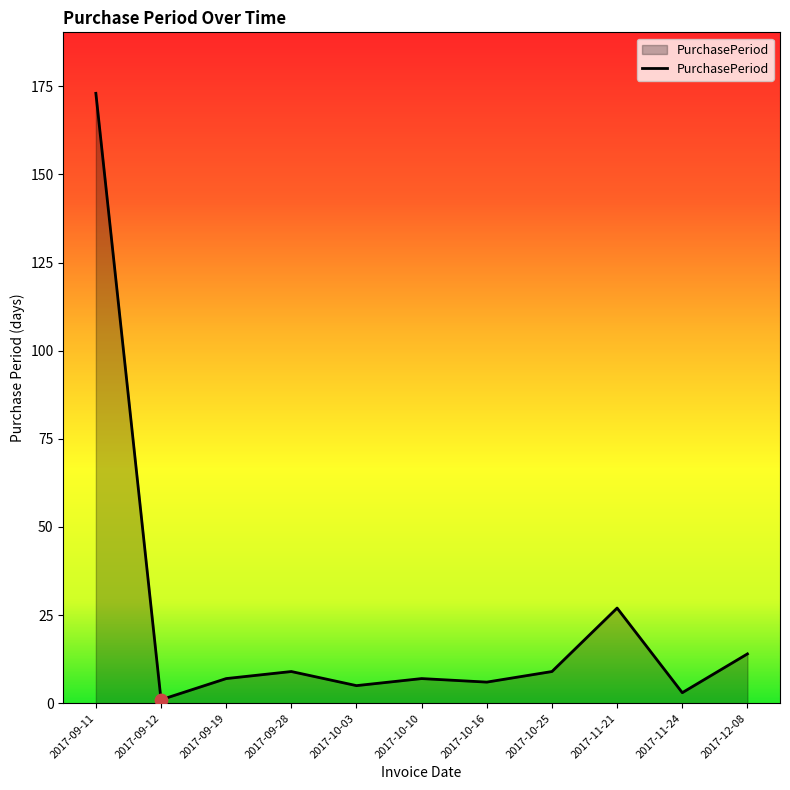

What is the change in value from 2017-09-12 to 2017-10-10?

+6